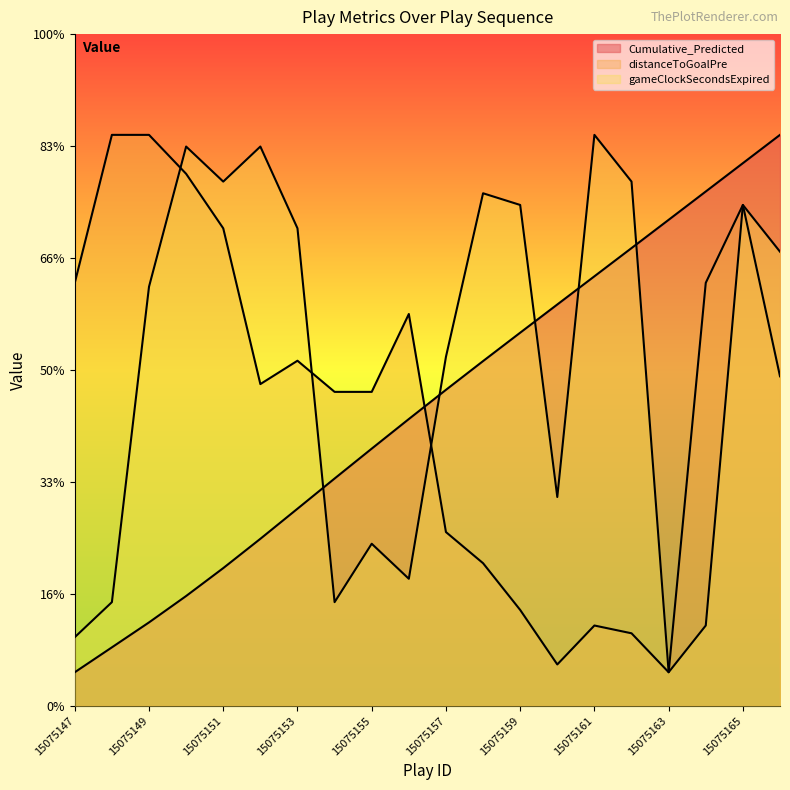

At which category is the sum across all series the highest?

15075165